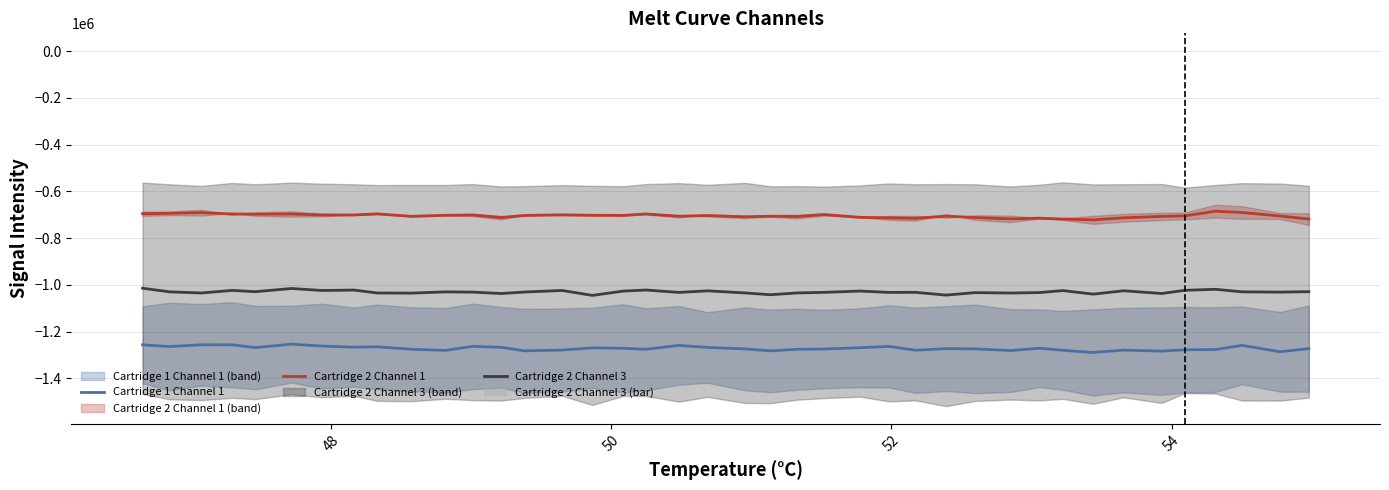

True or false: Cartridge 1 Channel 1 and Cartridge 2 Channel 3 intersect in this chart.

False